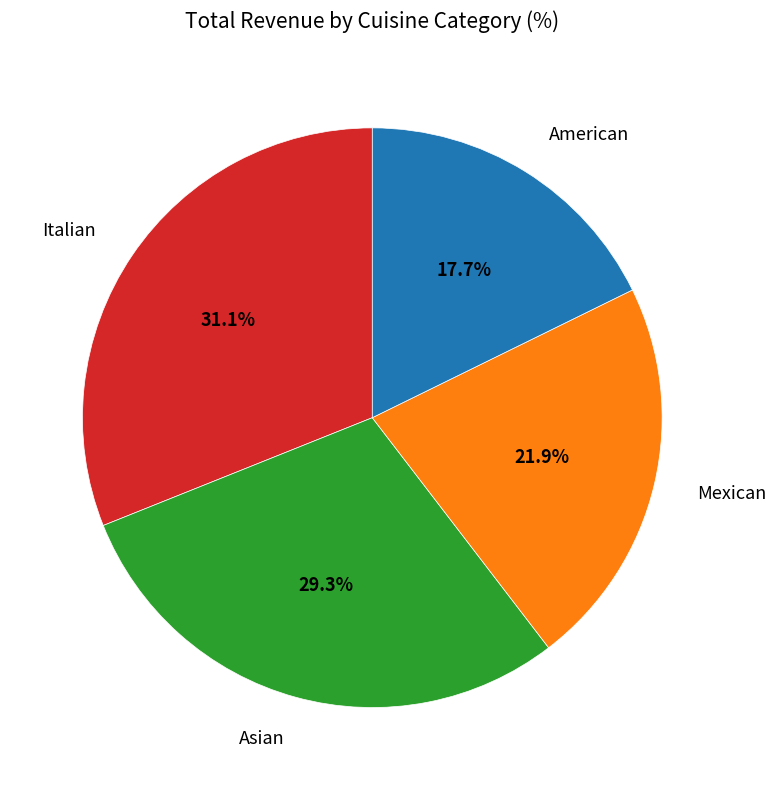

Is there any slice that represents more than half of the pie?

No